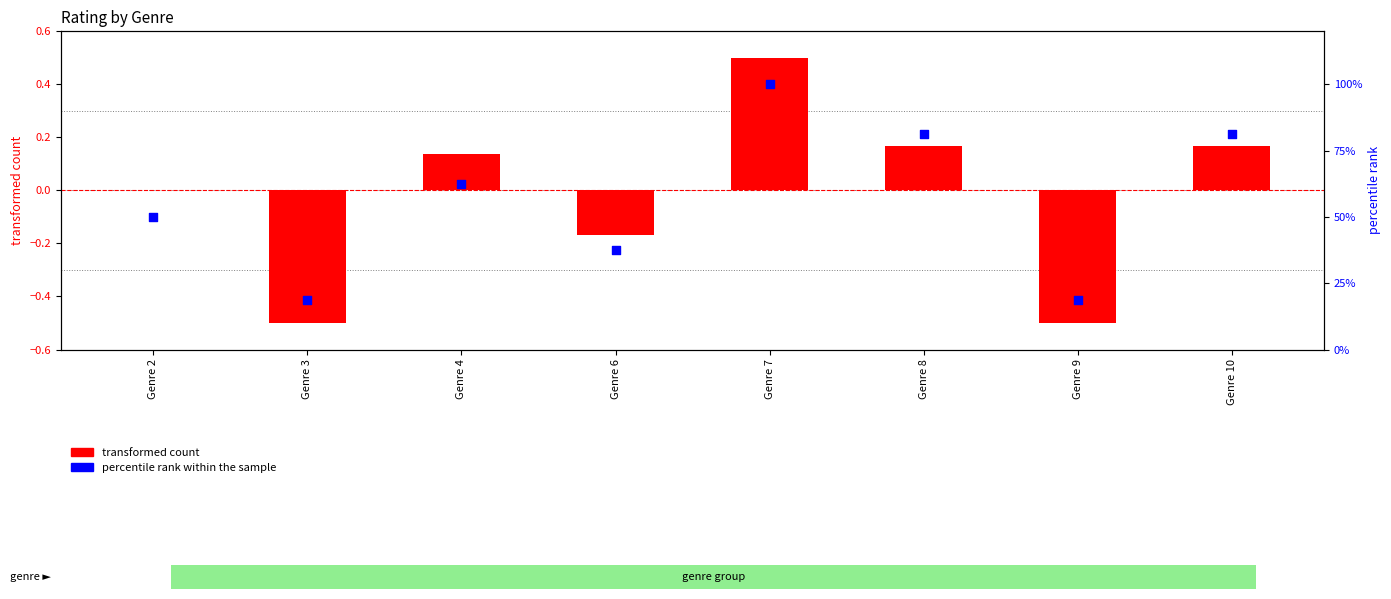

At how many categories does at least one series exceed 26?

6